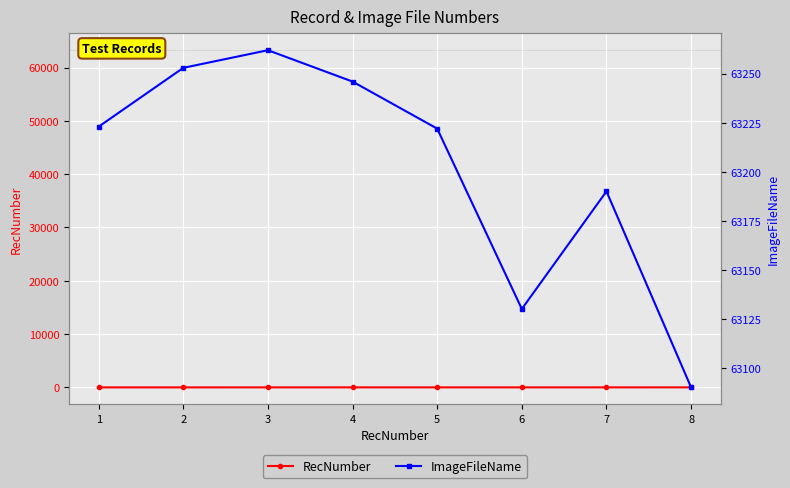

What is the spread (max minus min) of values at 1?

63222